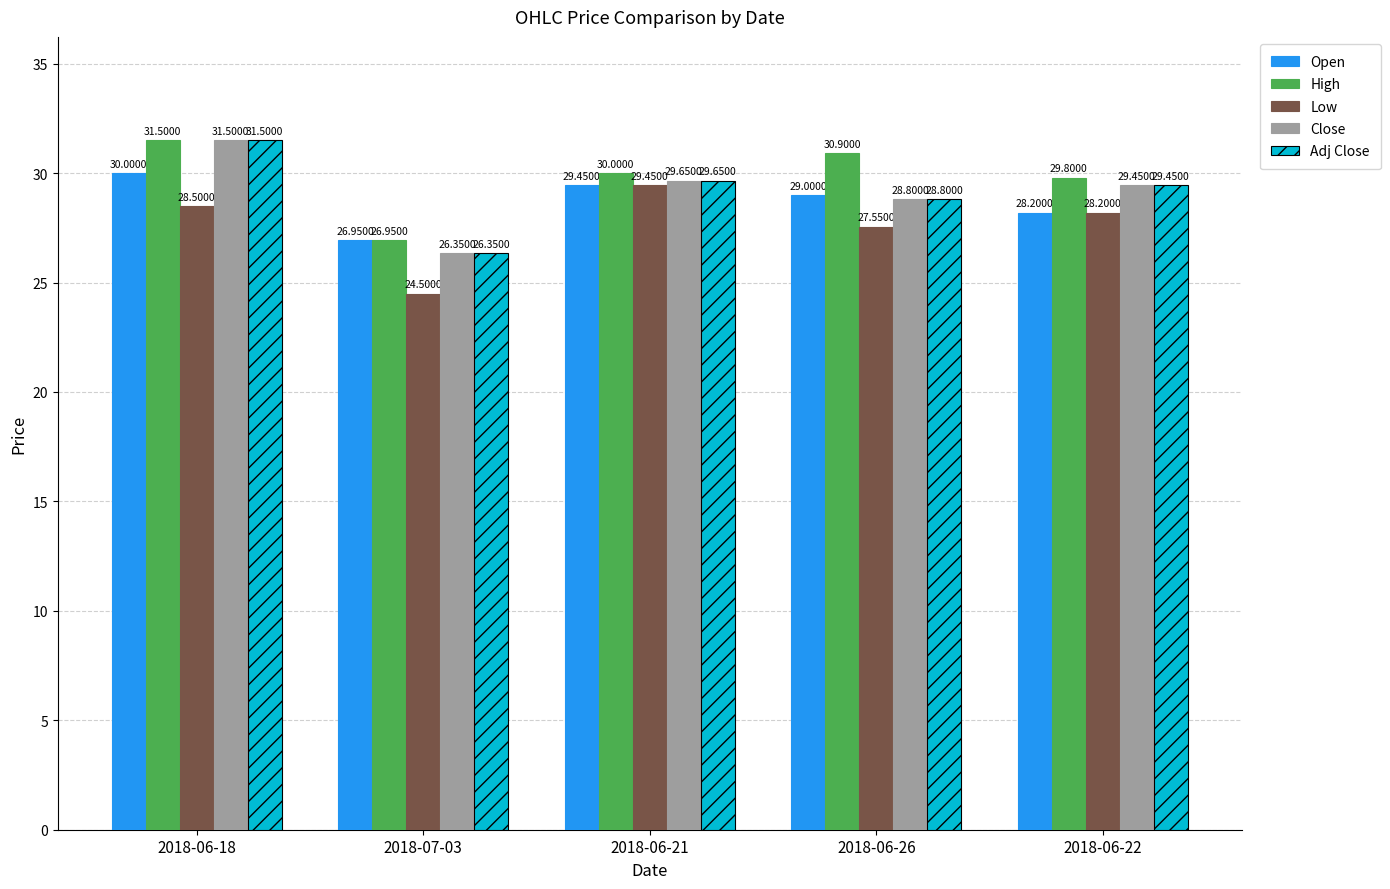

What is the sum of the Adj Close values at 2018-06-21 and 2018-07-03?

56.0